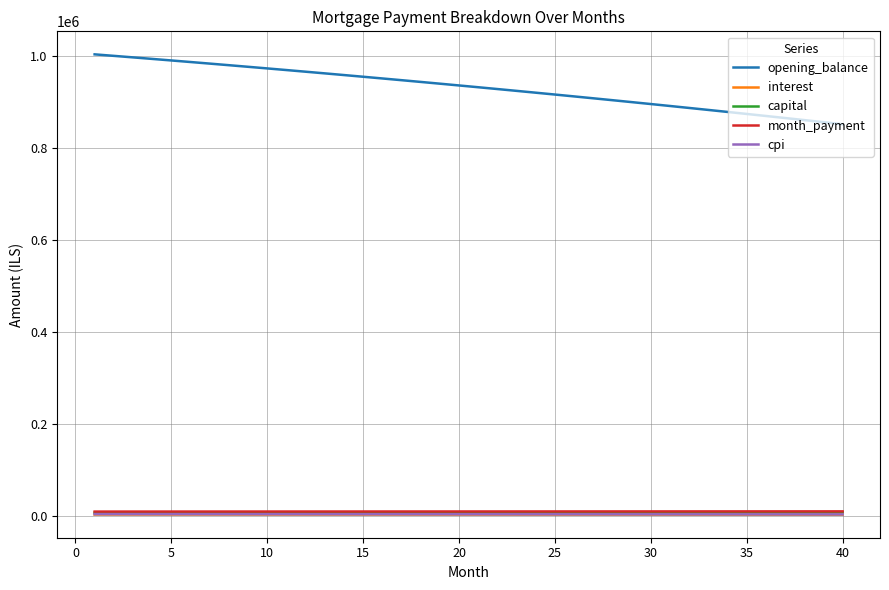

Which series has the largest range (max minus min)?

opening_balance